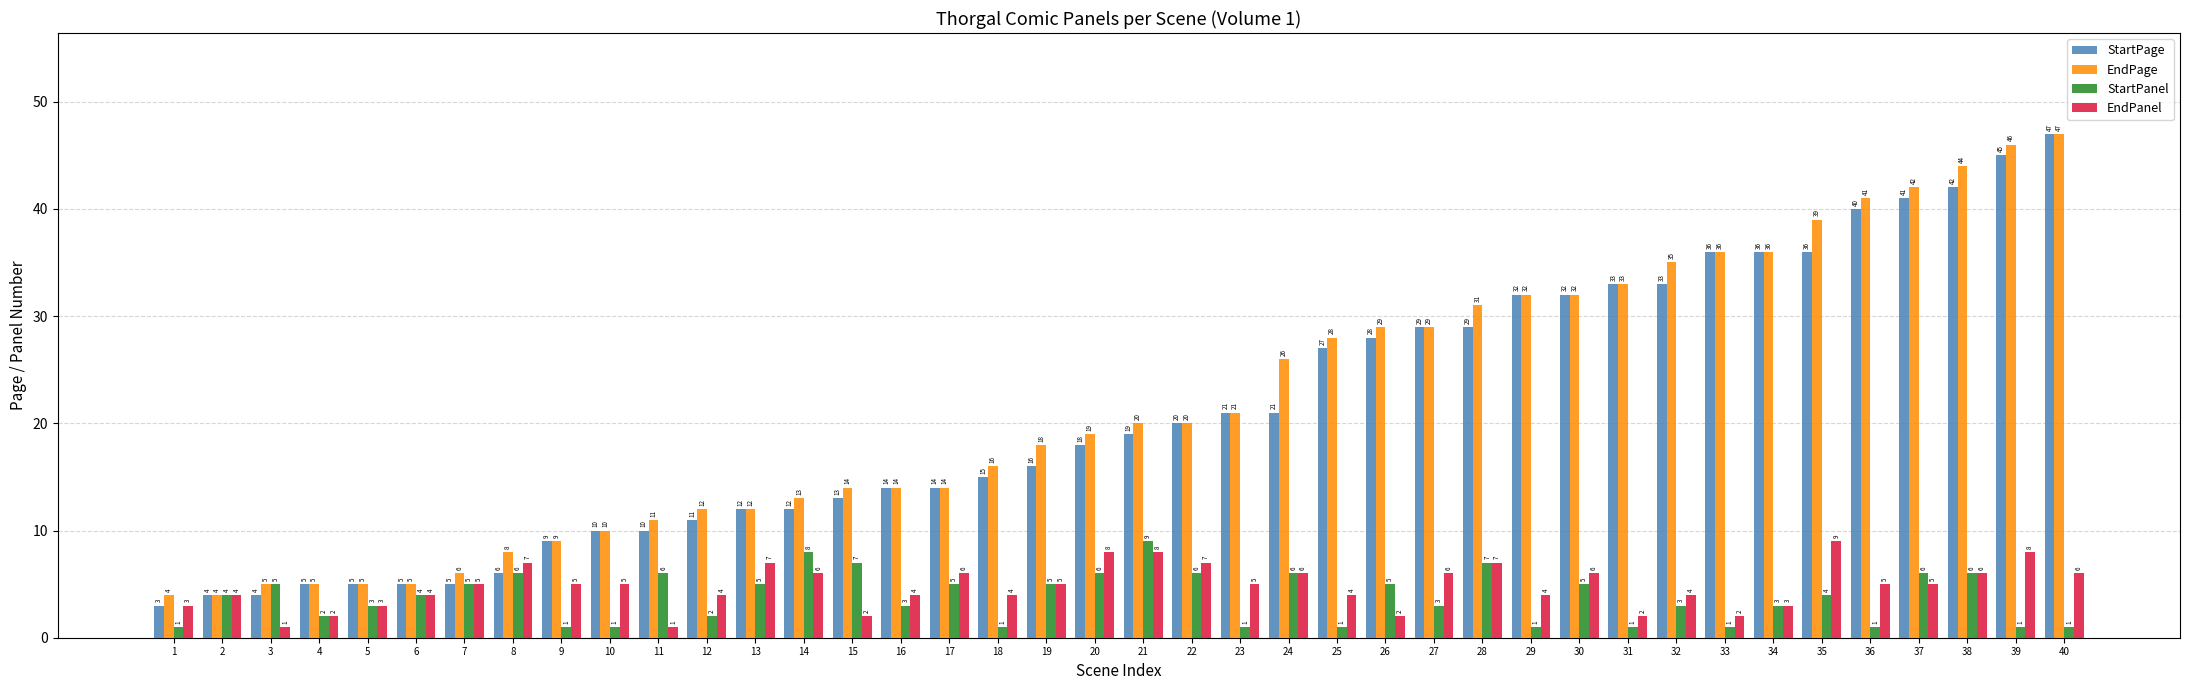

What is the total value across all series at 40?

101